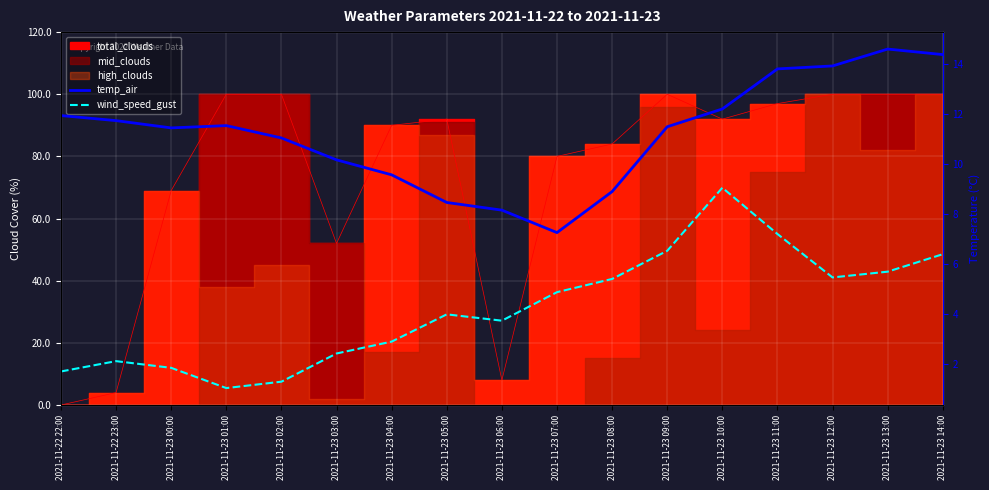

In temp_air, how many points are higher than both neighbors (excluding endpoints)?

2